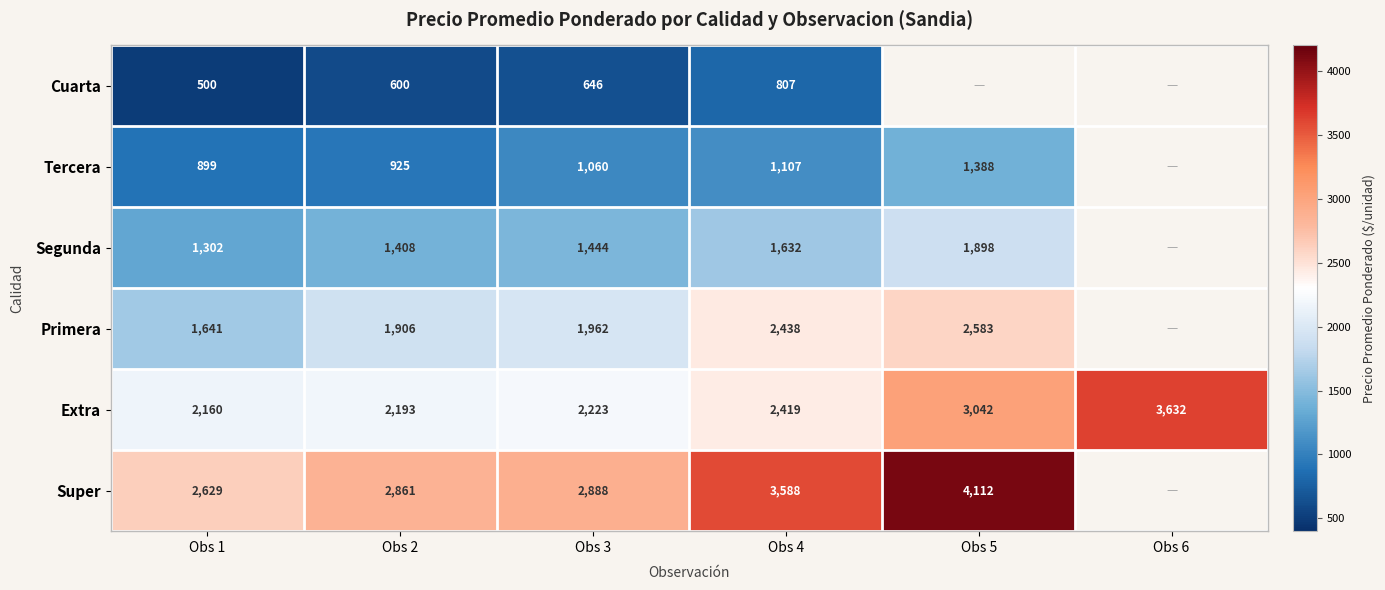

At how many categories does at least one series exceed 3465?

3